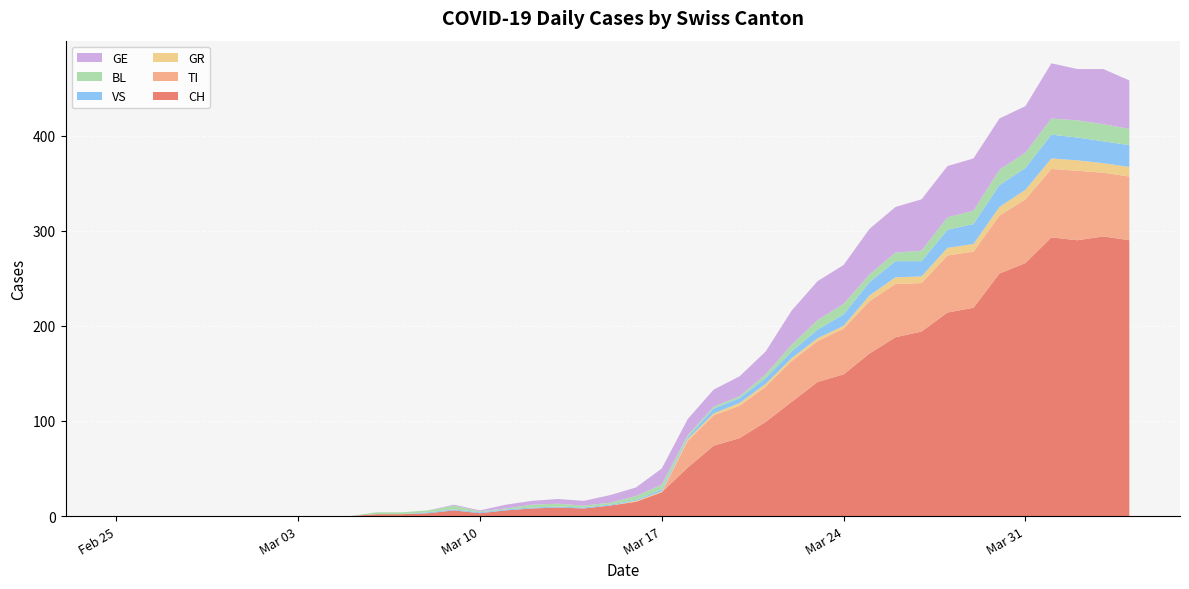

Reading right to left, list all the values displayed in this chart.

CH: 290	294	290	293	266	255	219	214	194	188	171	149	141	120	99	82	74	51	25	15	11	8	9	8	6	3	6	3	2	2	0	0	0	0	0	0	0	0	0	0
TI: 67	67	73	72	67	61	59	60	51	56	55	48	43	43	37	34	32	28	0	0	0	0	0	0	0	0	0	0	0	0	0	0	0	0	0	0	0	0	0	0
GR: 10	10	11	11	10	9	8	8	7	7	6	3	3	3	3	3	2	2	1	1	0	0	0	0	0	0	0	0	0	0	0	0	0	0	0	0	0	0	0	0
VS: 23	23	24	25	23	23	21	19	16	17	14	12	9	7	6	5	5	2	2	1	1	1	1	1	1	1	1	1	0	0	0	0	0	0	0	0	0	0	0	0
BL: 17	18	18	17	16	16	14	13	11	9	8	11	10	7	4	2	2	2	5	4	2	2	3	3	1	1	4	2	2	2	0	0	0	0	0	0	0	0	0	0
GE: 51	58	54	58	49	54	55	54	54	48	48	41	41	36	24	21	18	17	17	9	8	5	5	4	4	1	1	0	0	0	0	0	0	0	0	0	0	0	0	0